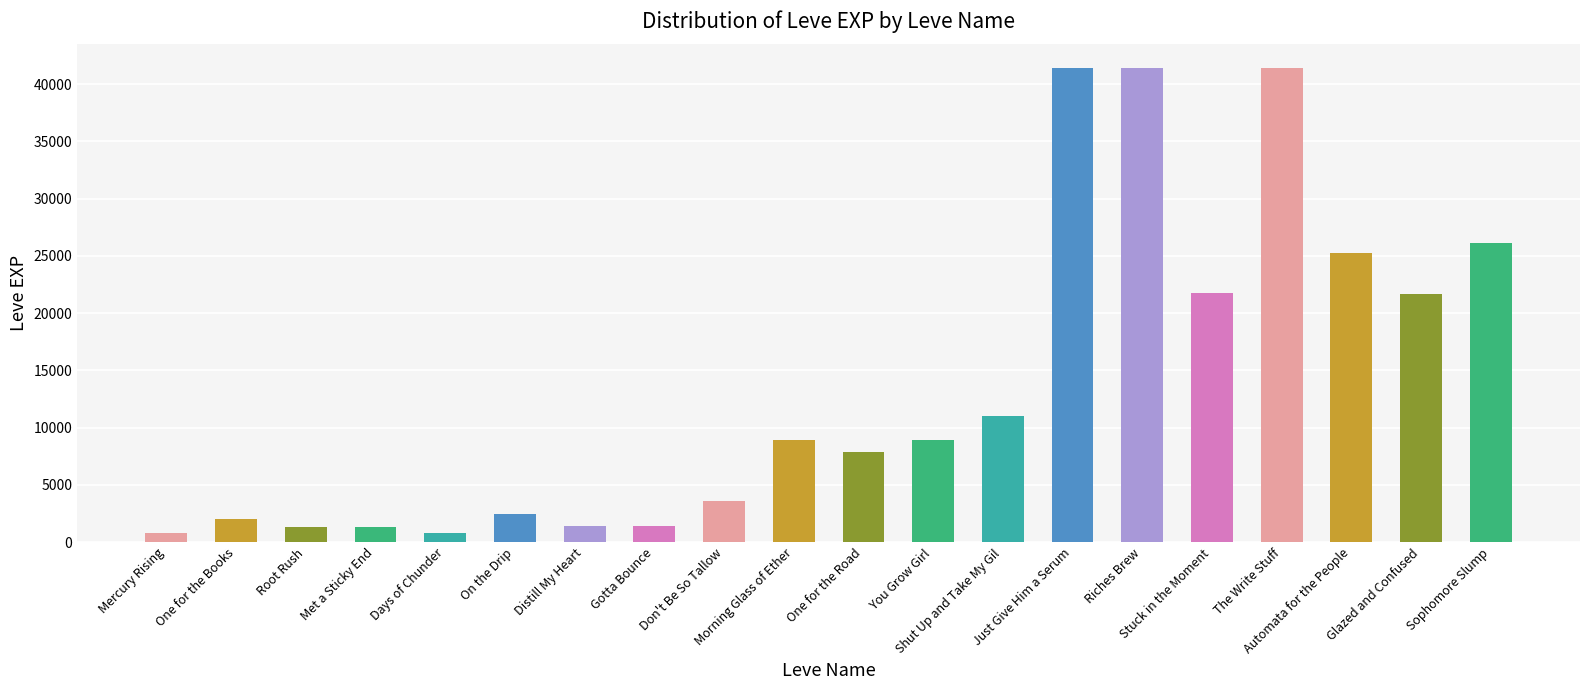

What is the greatest value displayed?

41410